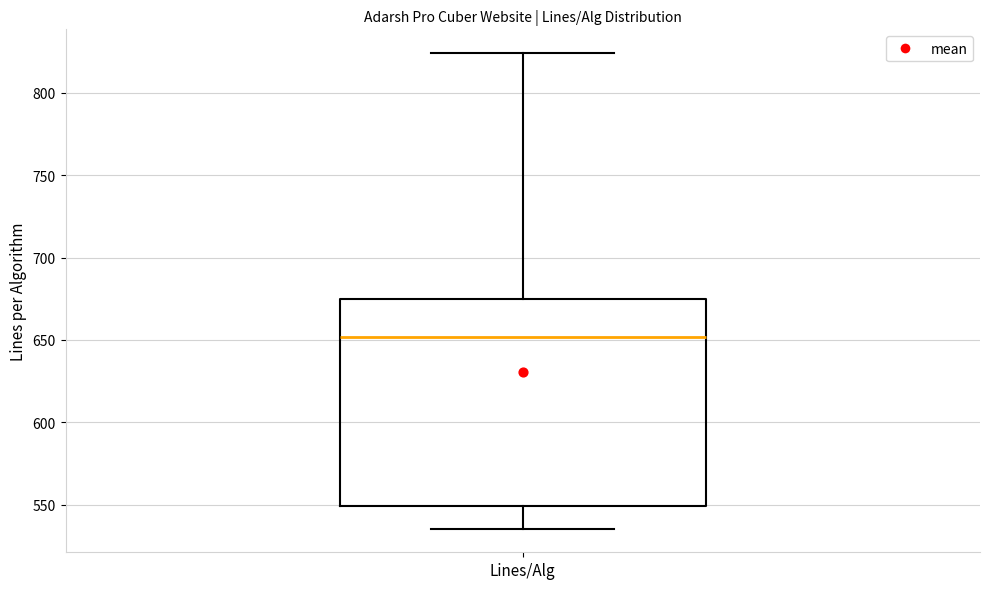

Transcribe this box plot: give where the median line is, the range the box spans, and where the two whiskers end, as read against the y-axis. The values are not printed on the chart, so give them approximately, as read against the axis.

median 650, box 550 to 675, whiskers 535 to 825